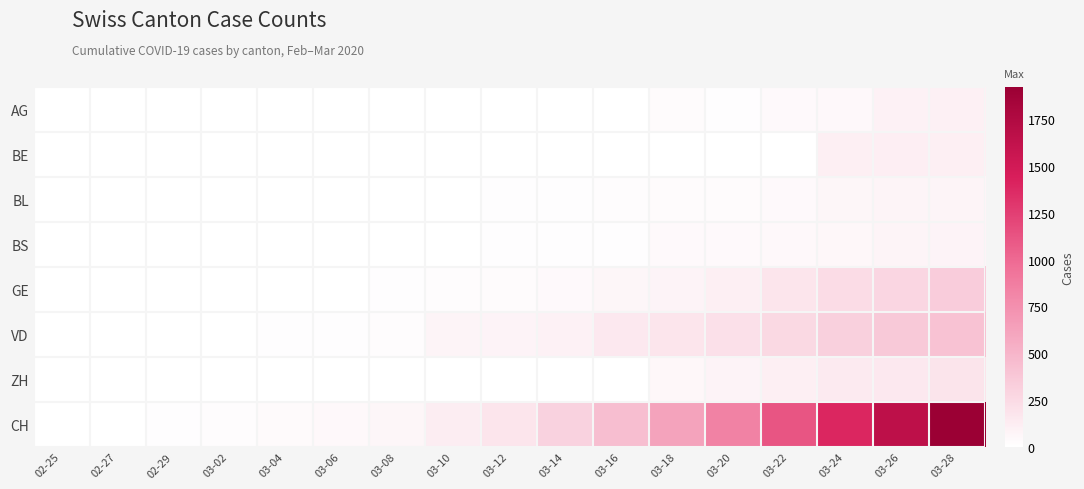

Between 03-12 and 02-27, which is larger?

03-12